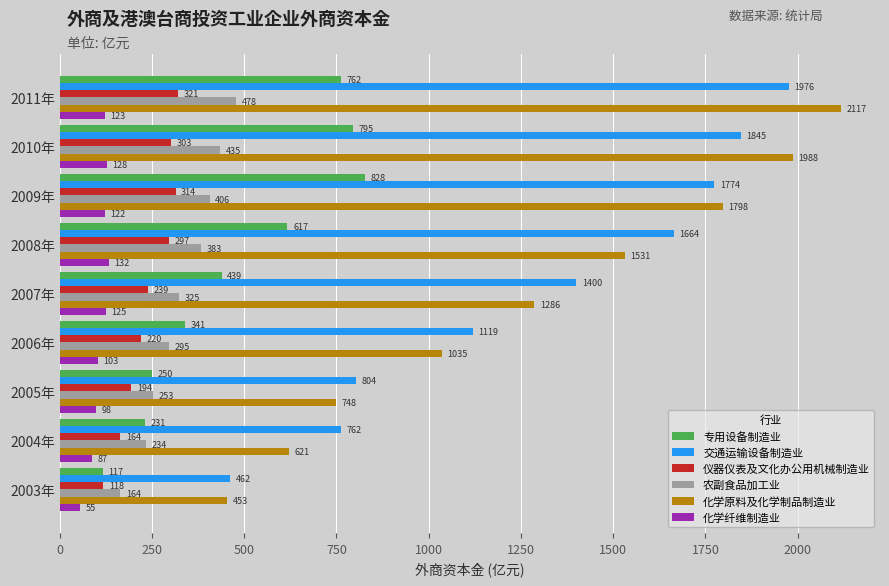

What value does the 仪器仪表及文化办公用机械制造业 series have at 2004年?

164.5